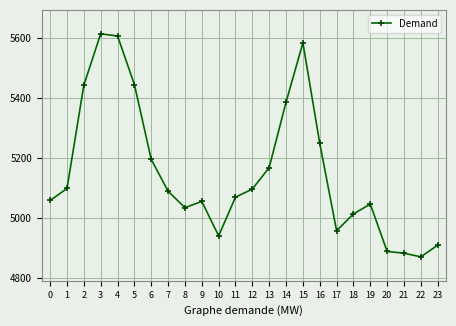

Where does the data first go above 5088?

1